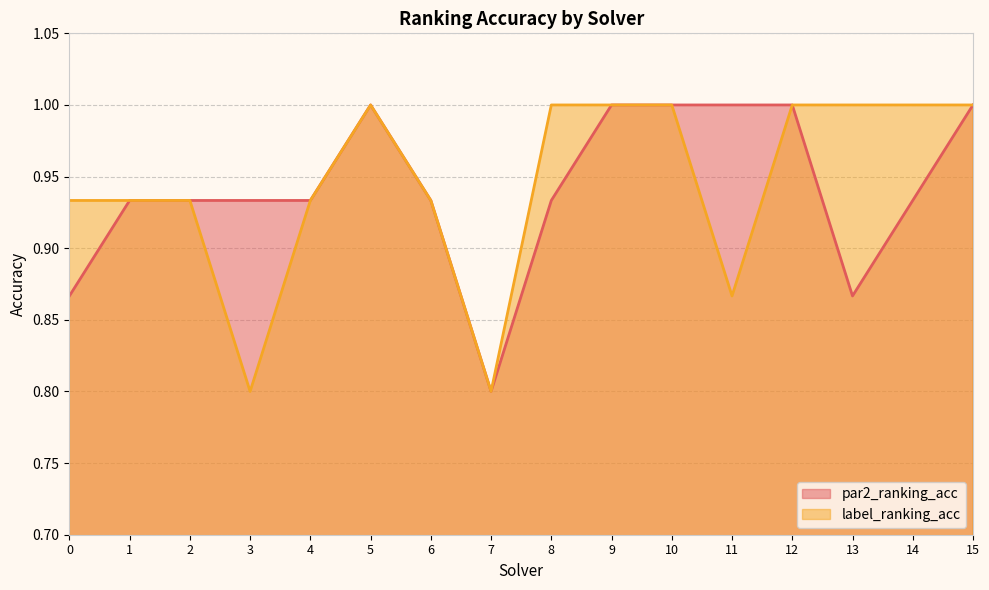

Which series has the largest range (max minus min)?

par2_ranking_acc